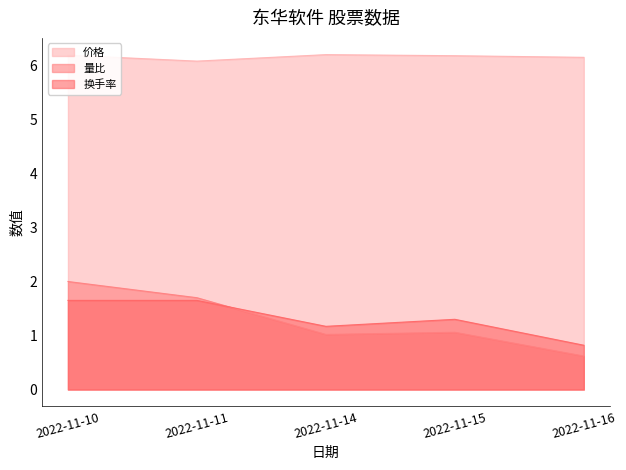

Does the chart display data point markers on the line(s)?

No